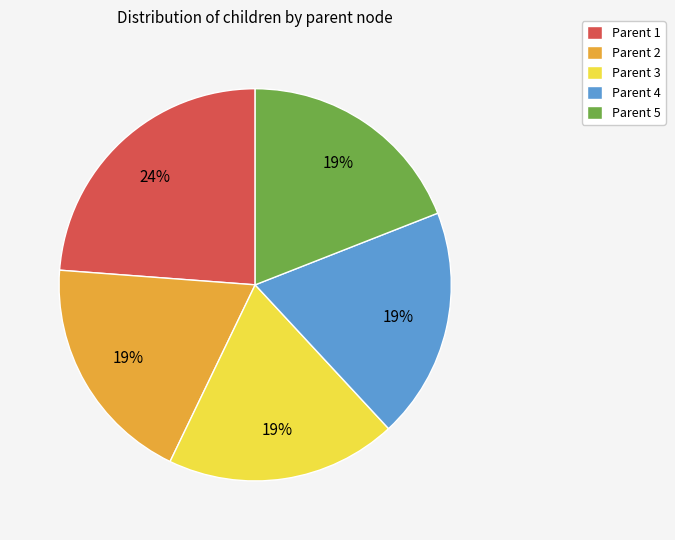

To the nearest percent, what percentage of the pie is Parent 4?

19%